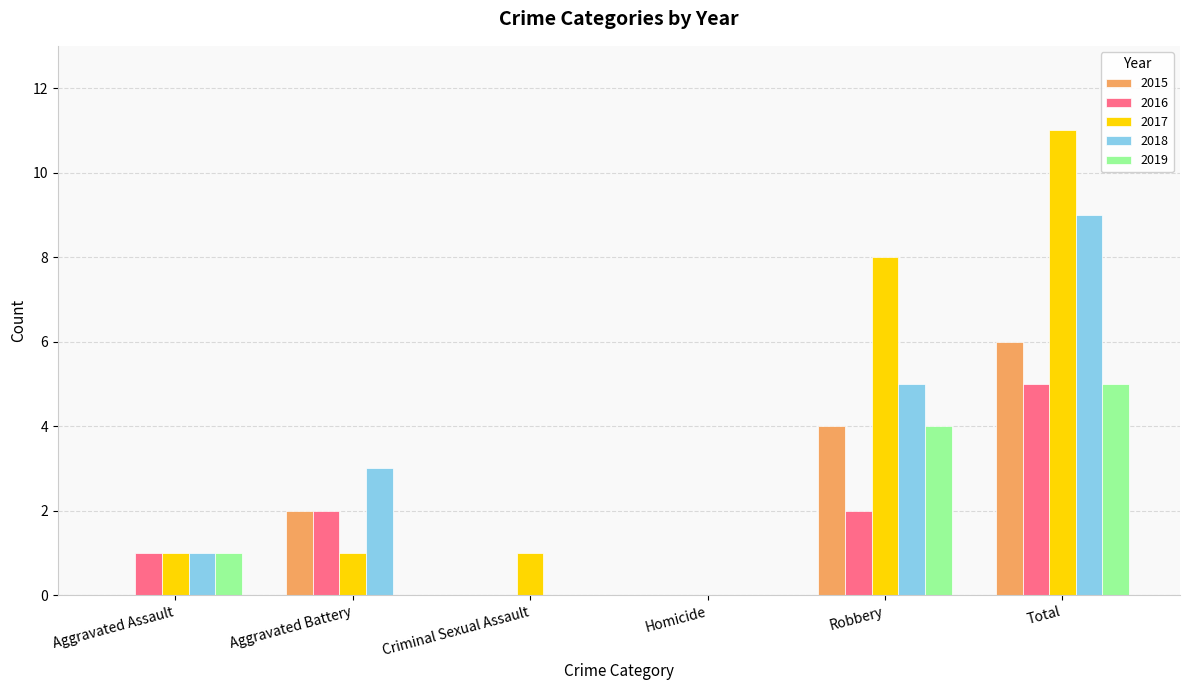

Read the 2018 value at Total.

9